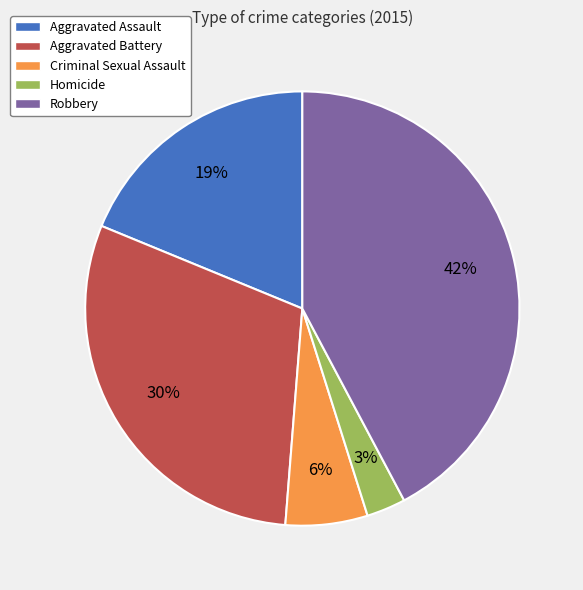

Is Aggravated Assault the majority of the pie?

No